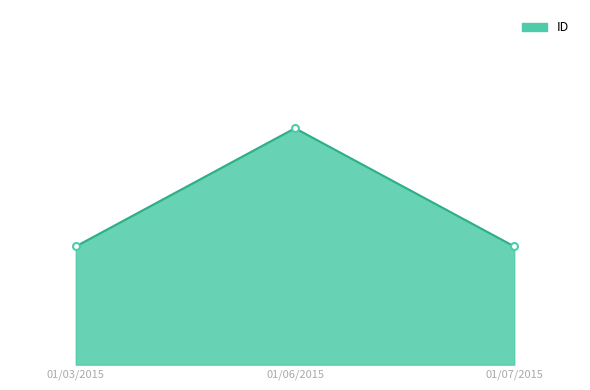

Is it true that the value at 01/06/2015 is 1?

True